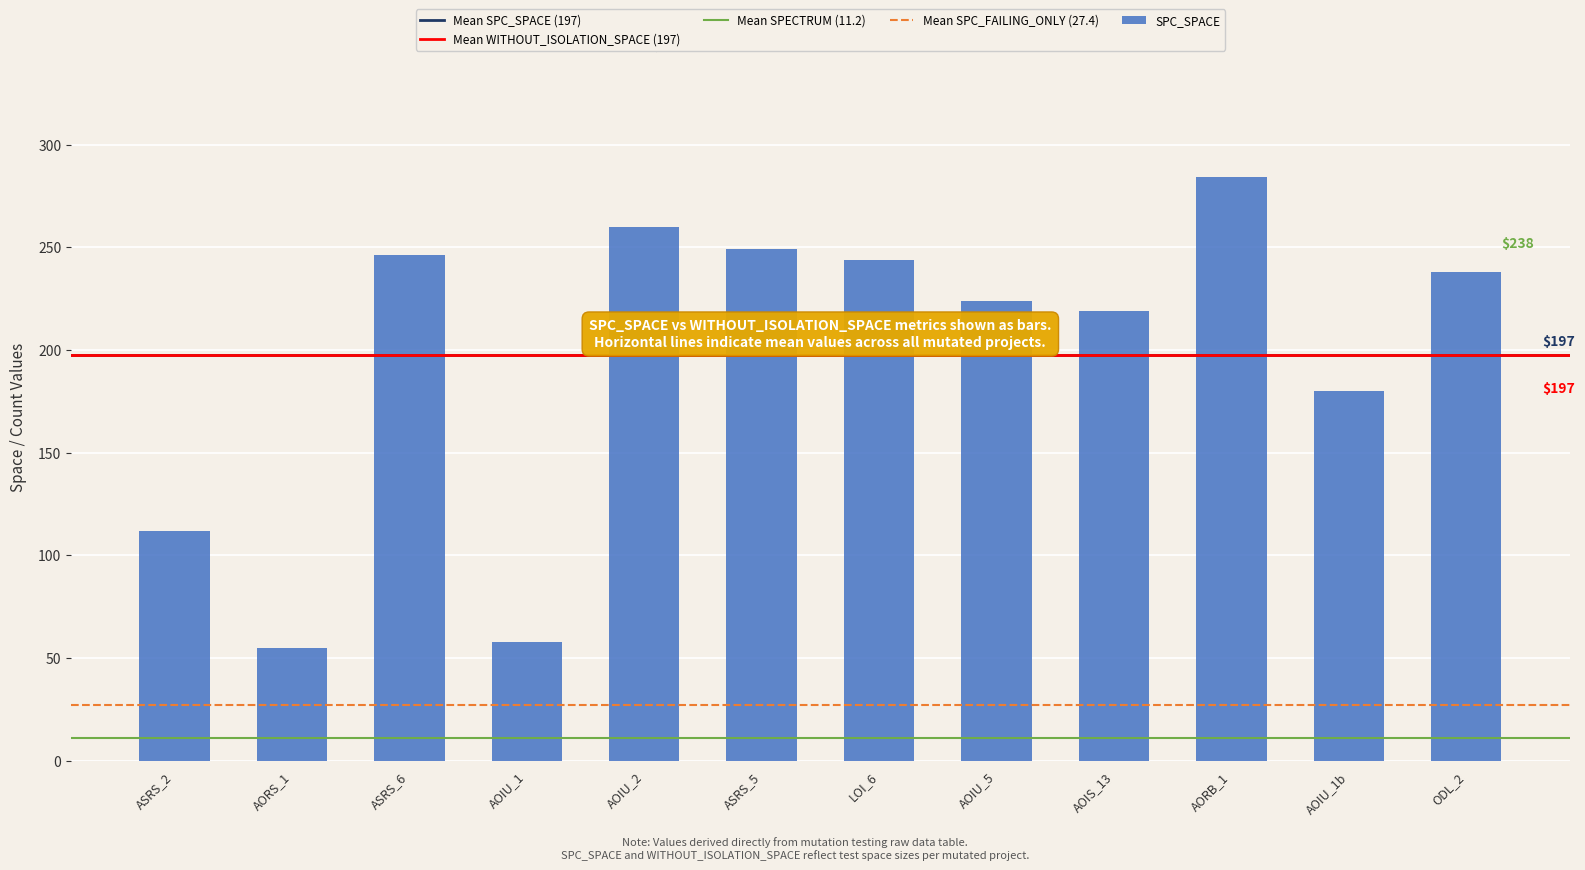

What position from the right is AORS_1?

11